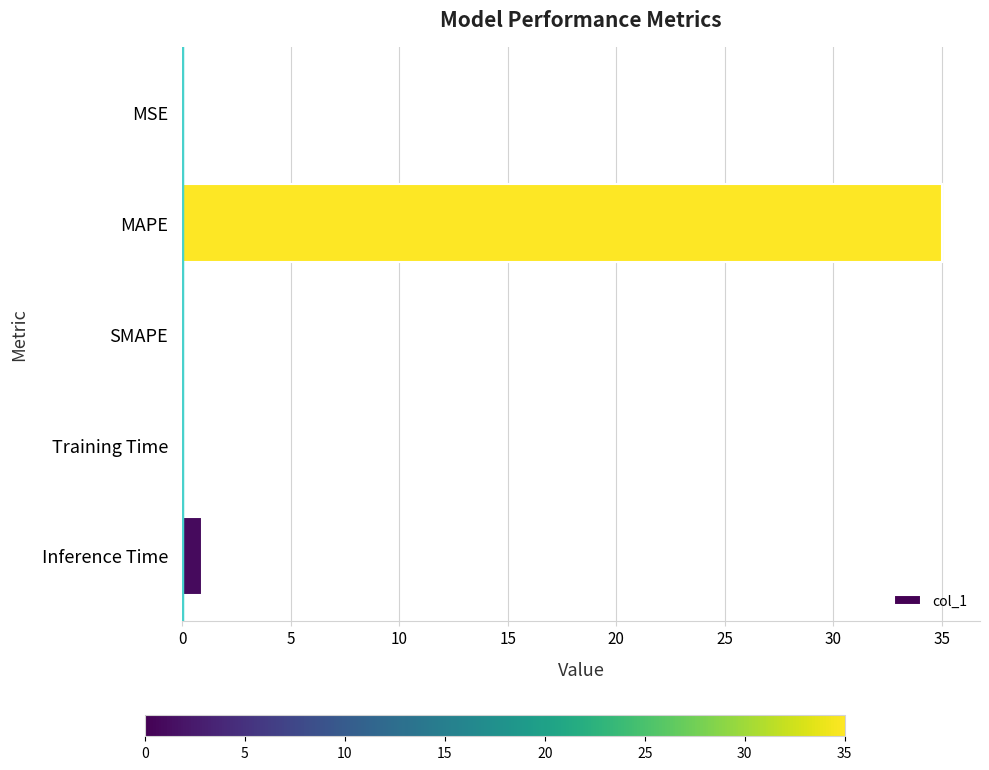

Which category has the highest value across all series?

MAPE